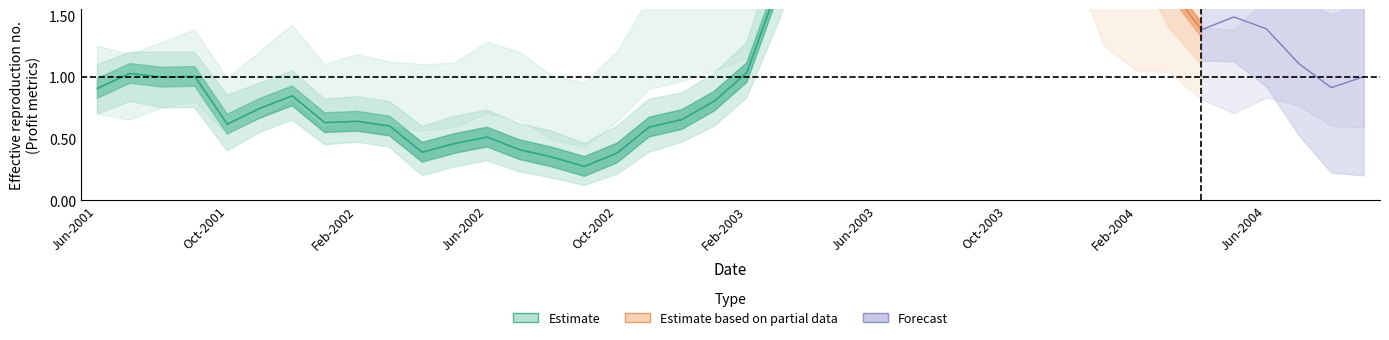

How many data points does each series have?

40